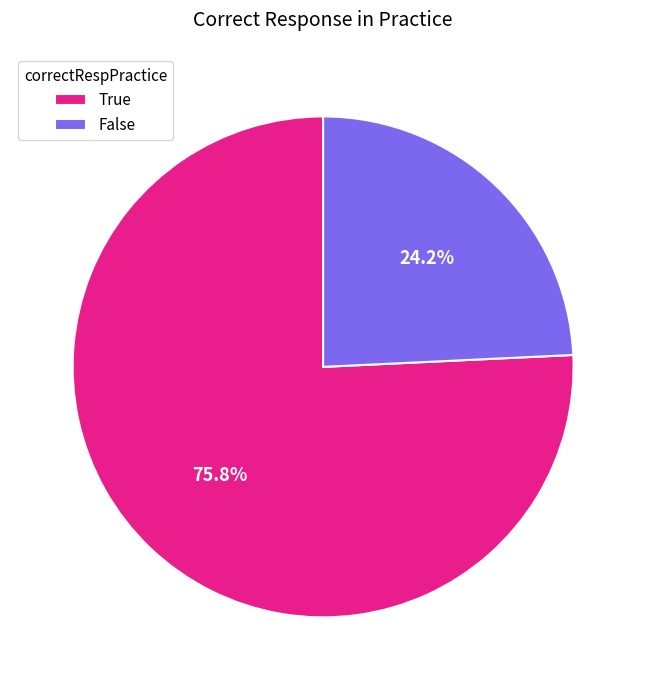

Which has a higher value, False or True?

True